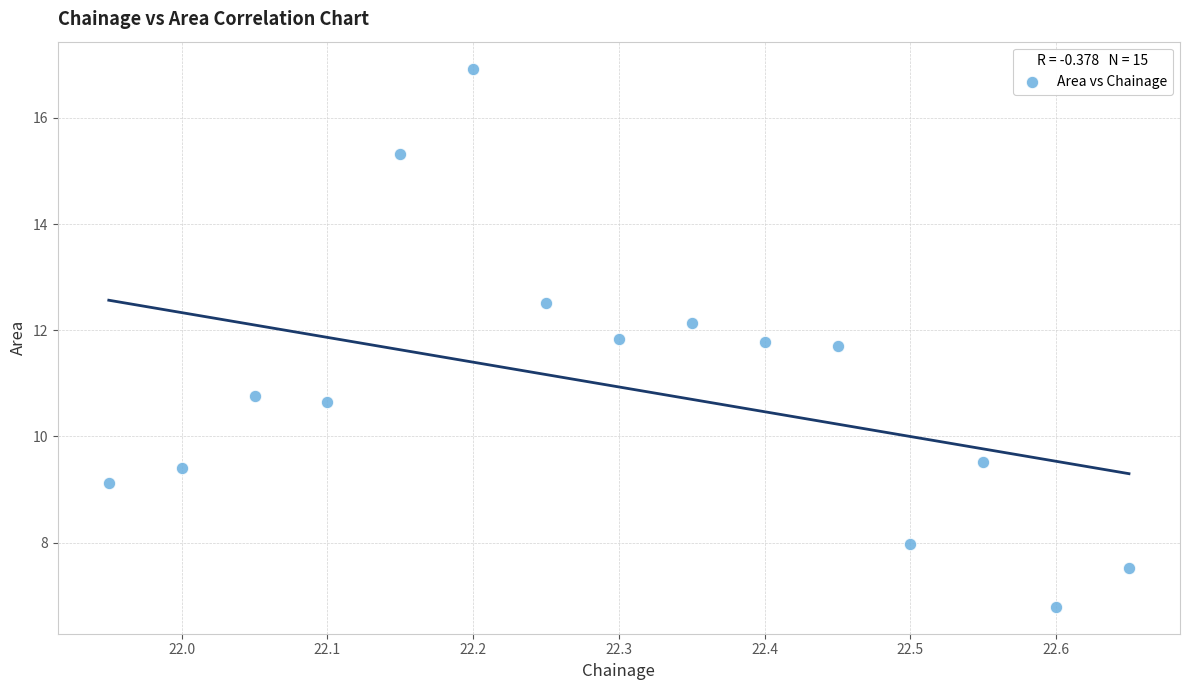

What is the range of X values (max minus min)?

0.7